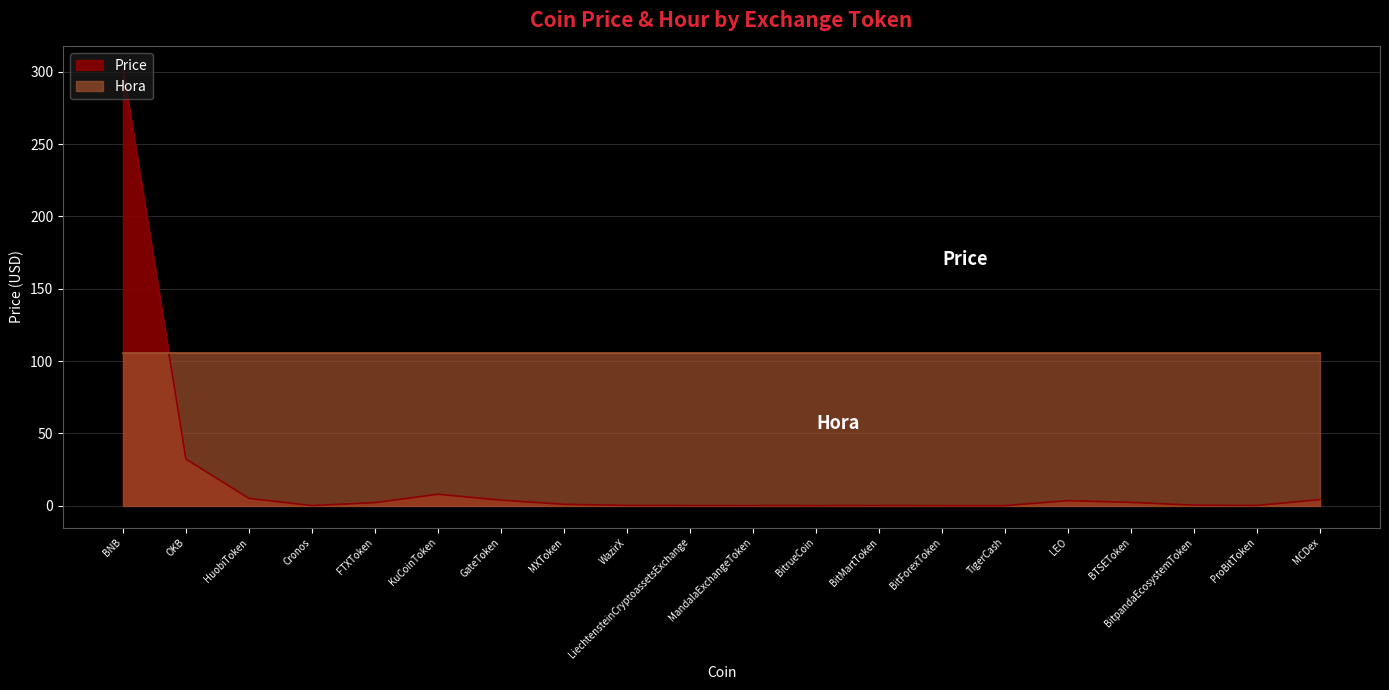

List the labels in order of value, largest first.

BNB, OKB, KuCoinToken, HuobiToken, MCDex, GateToken, LEO, BTSEToken, FTXToken, MXToken, BitpandaEcosystemToken, WazirX, ProBitToken, BitMartToken, MandalaExchangeToken, LiechtensteinCryptoassetsExchange, Cronos, BitrueCoin, TigerCash, BitForexToken